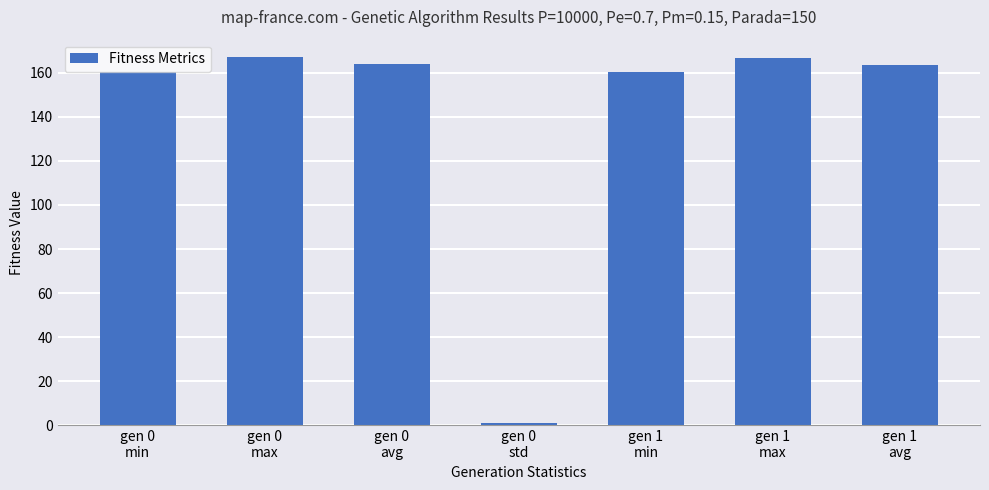

Does the chart contain stacked bars?

No